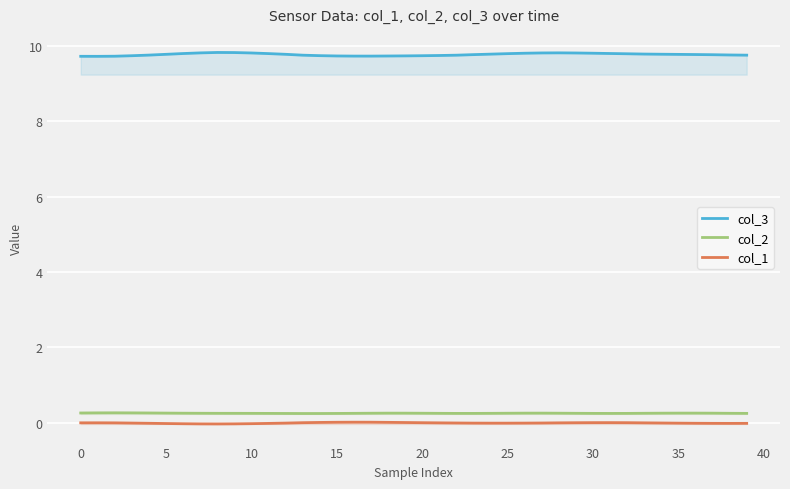

Which series has the largest total across all categories?

col_3